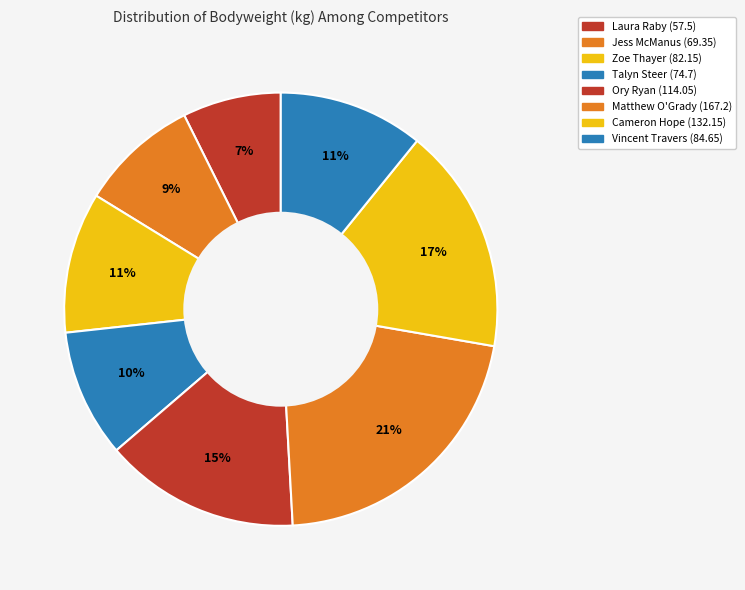

Count the number of slices in the pie.

8